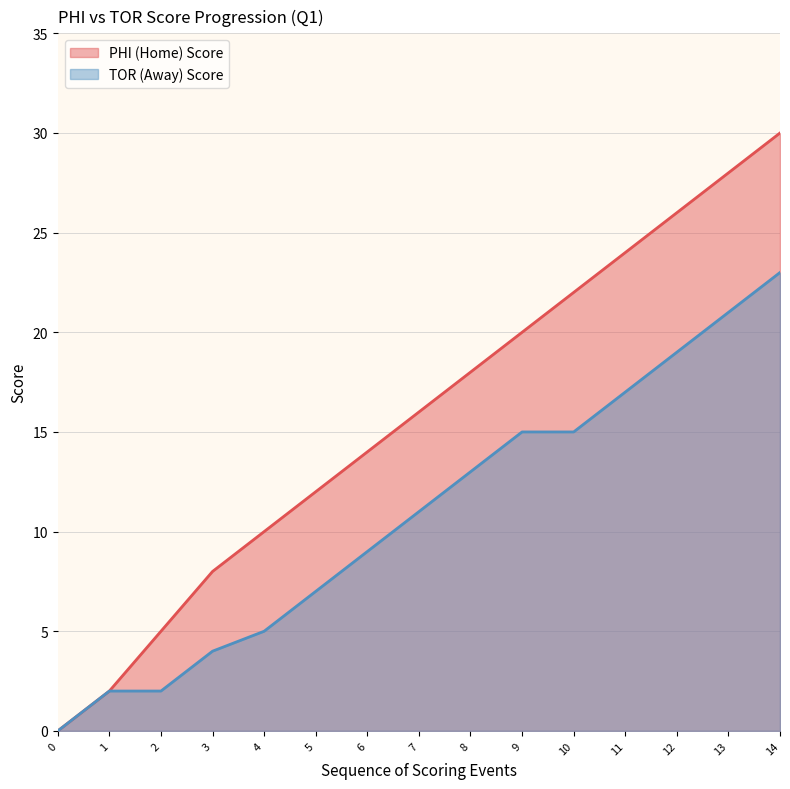

Which label corresponds to the largest value in the chart?

14